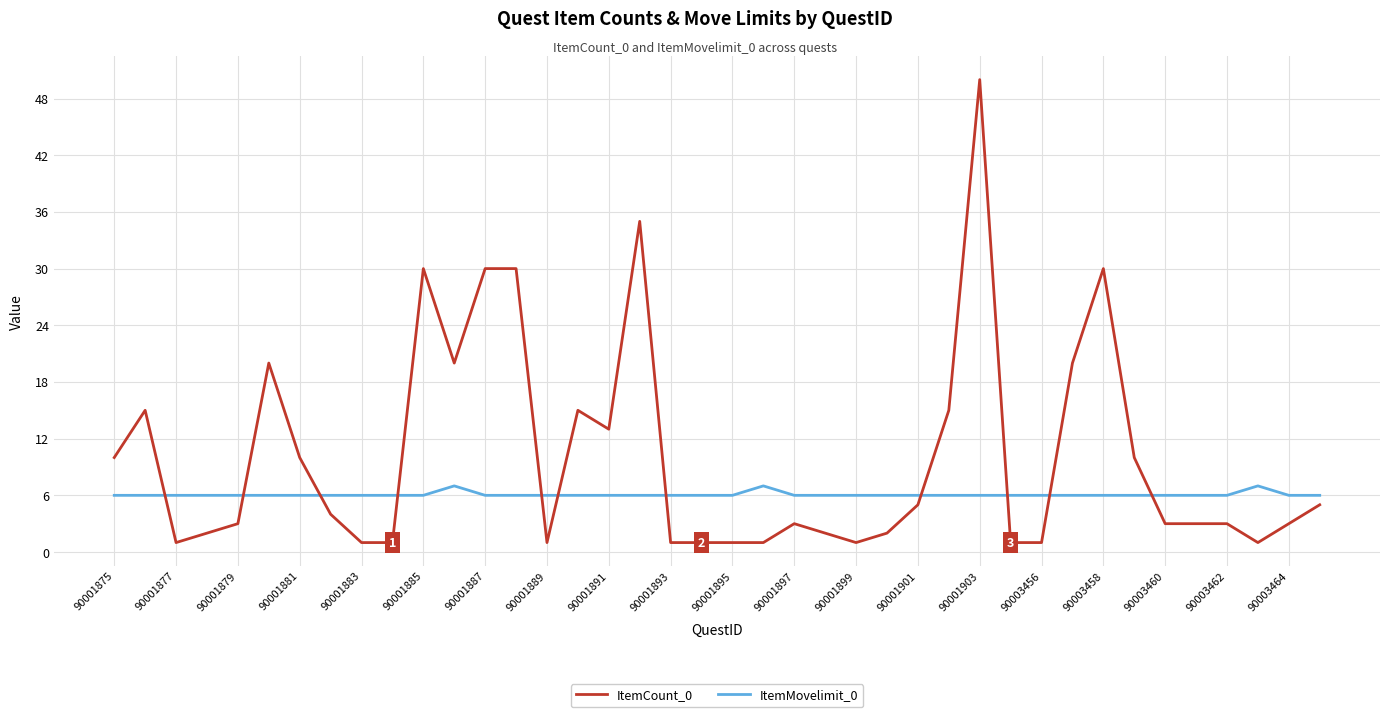

Which series has the largest total across all categories?

ItemCount_0